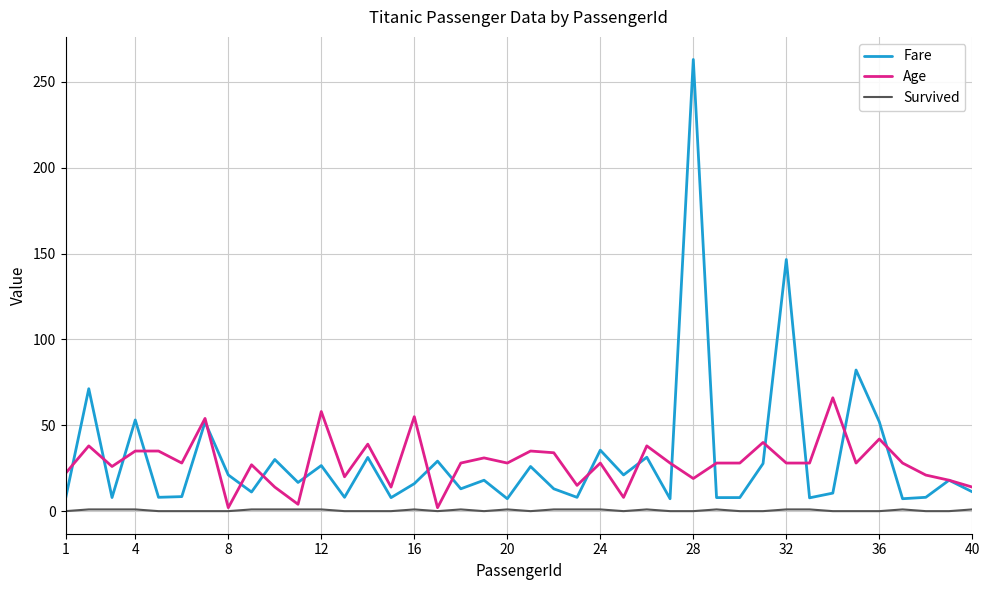

Which series has the largest range (max minus min)?

Fare